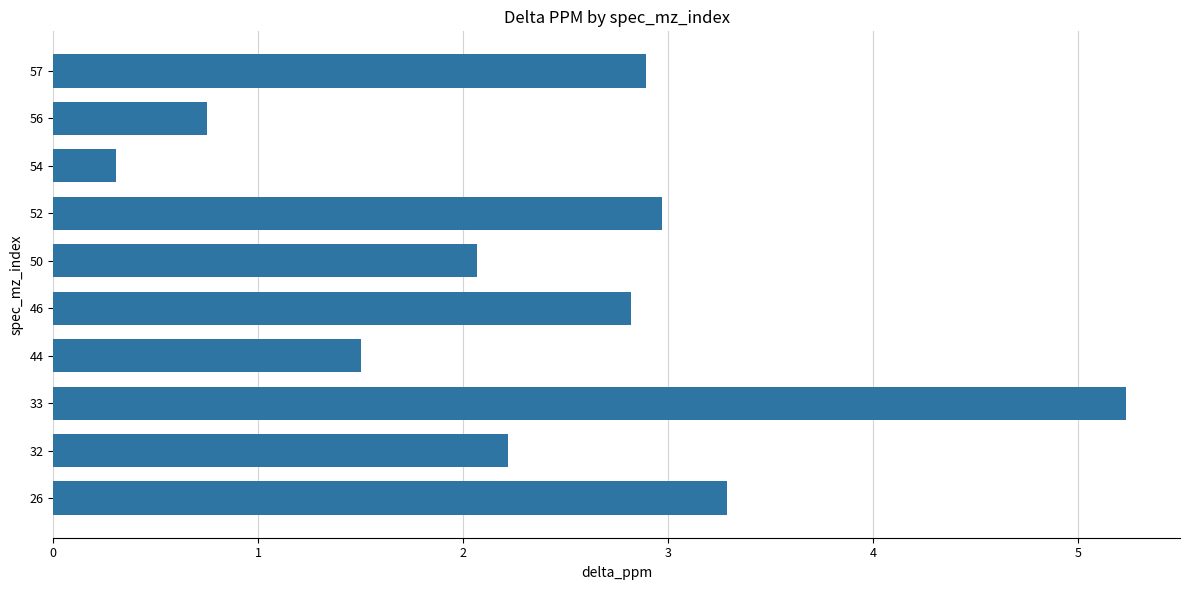

What is the smallest value displayed?

0.3